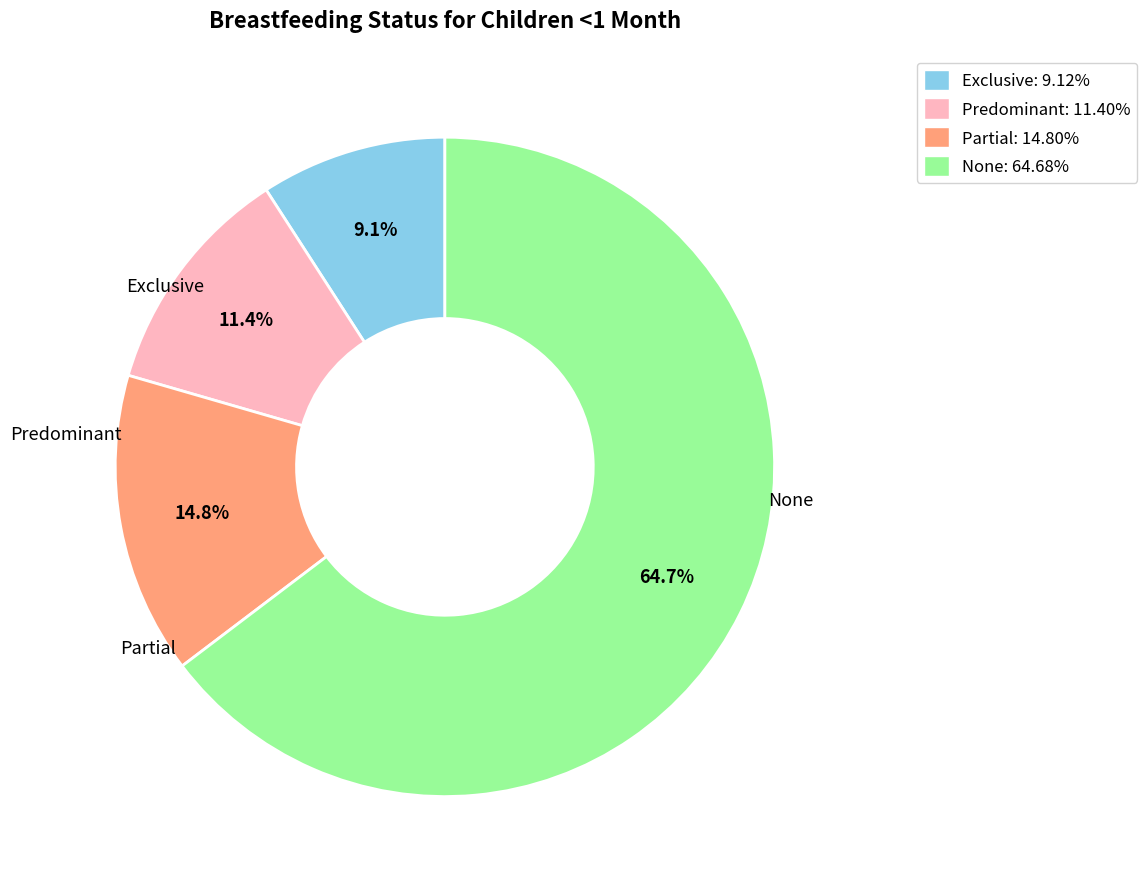

What is the largest slice in the pie chart?

None